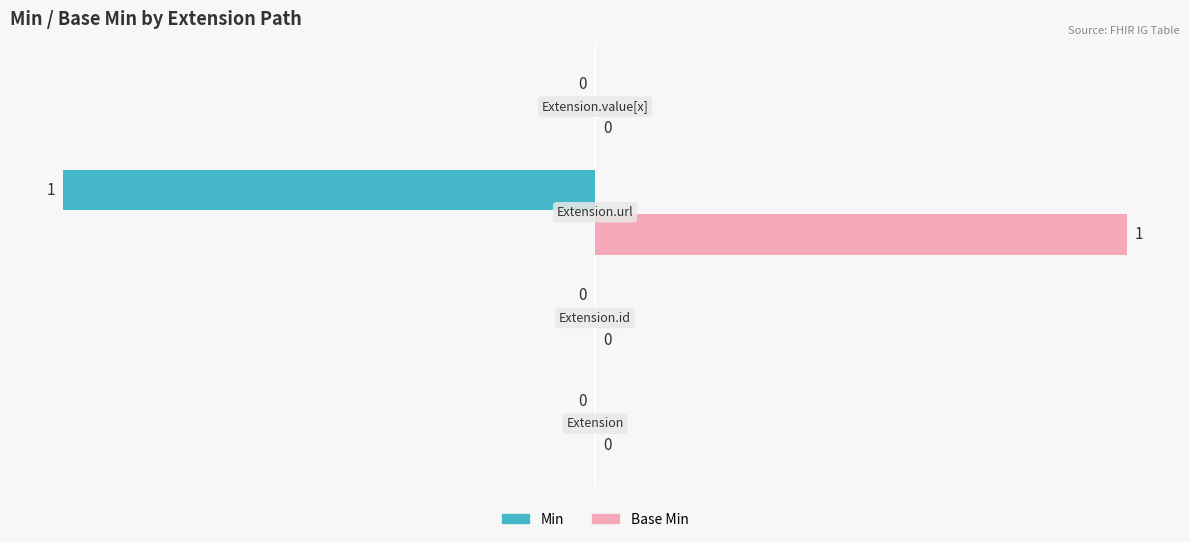

What is the sum of all Min values?

-100